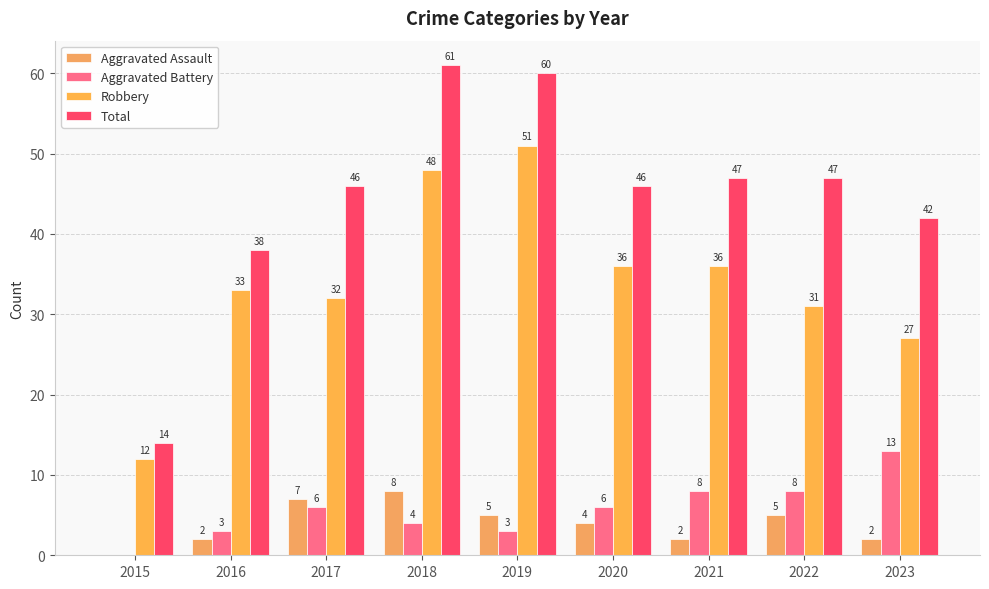

Which has a higher value, 2021 or 2015?

2021